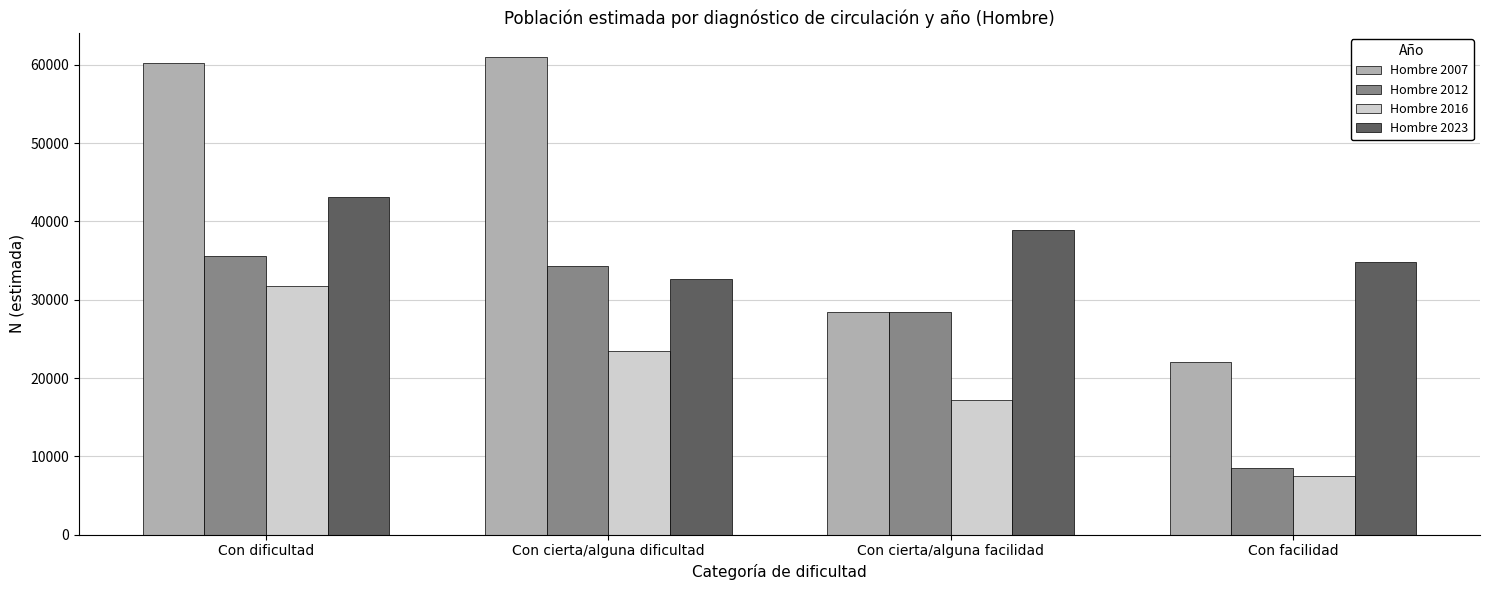

Count the Hombre 2016 values in the range 17222 to 31710.

3